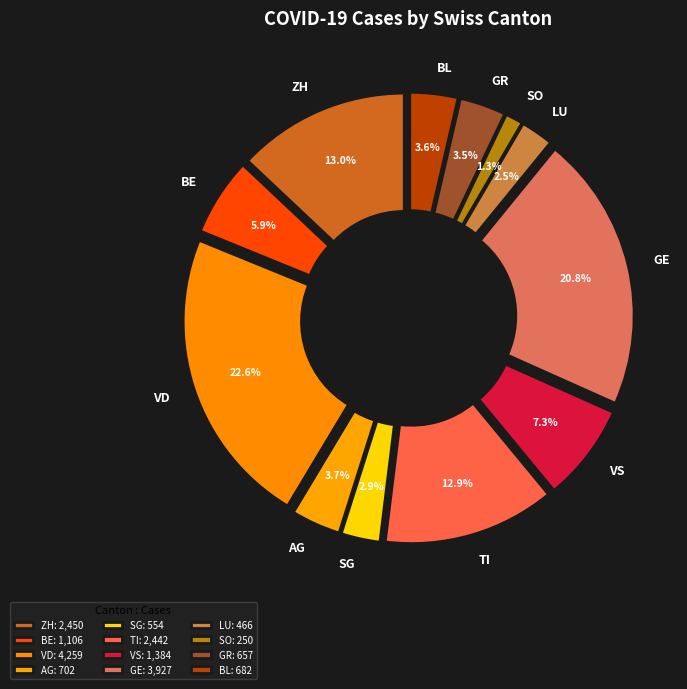

Does any single category account for the majority?

No